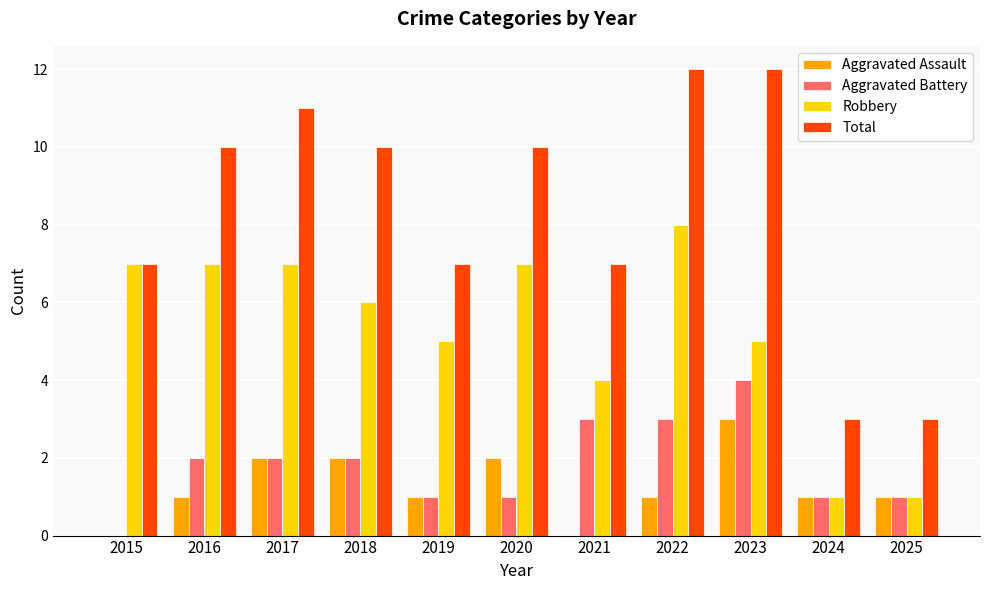

What is the sum of the Robbery values at 2016 and 2023?

12